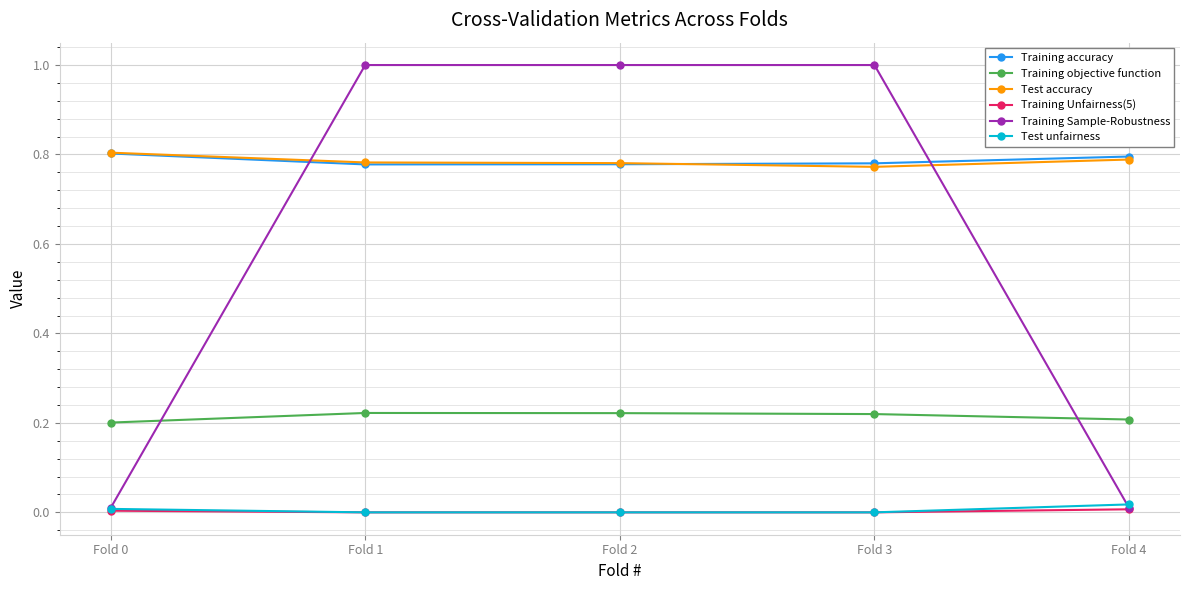

At how many categories does at least one series exceed 0?

5